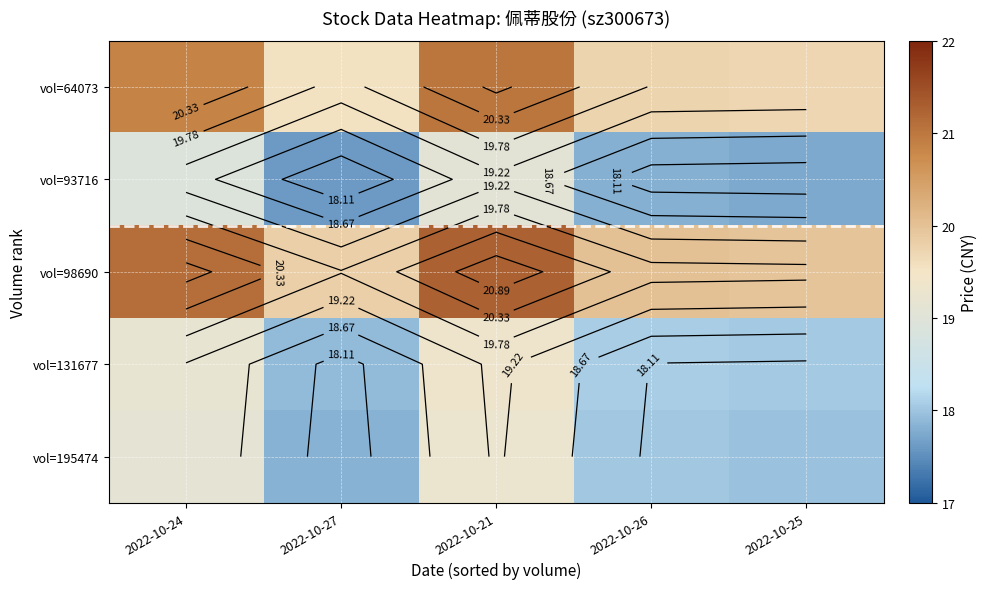

Where does the vol=195474 series first go above 18?

2022-10-24